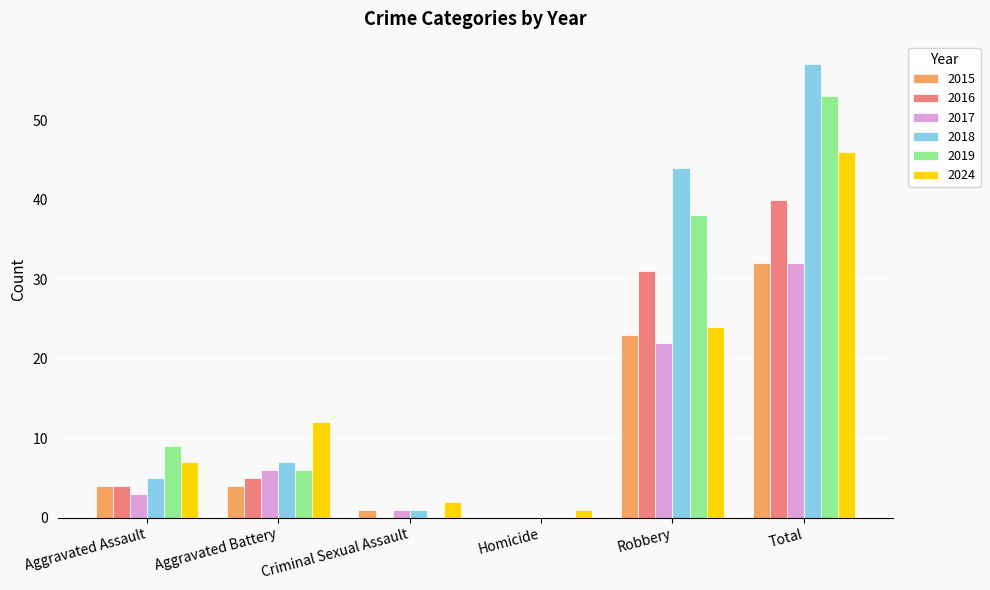

Between Aggravated Battery and Total, which series saw the biggest shift?

2018